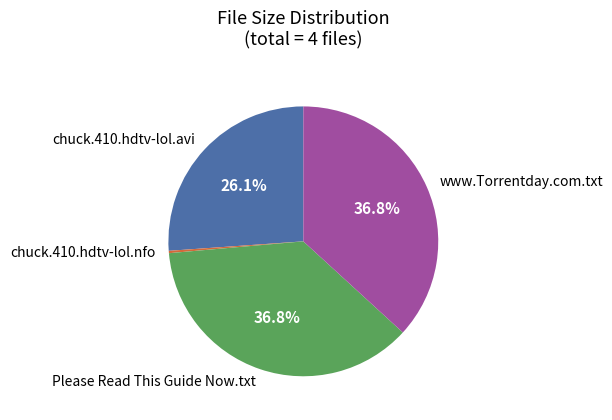

Does chuck.410.hdtv-lol.nfo represent more than half of the total?

No